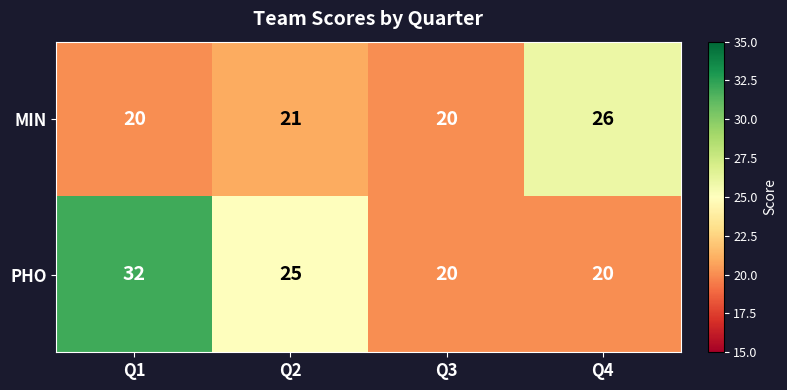

Is the value of MIN at Q1 greater than the value of PHO at Q2?

No